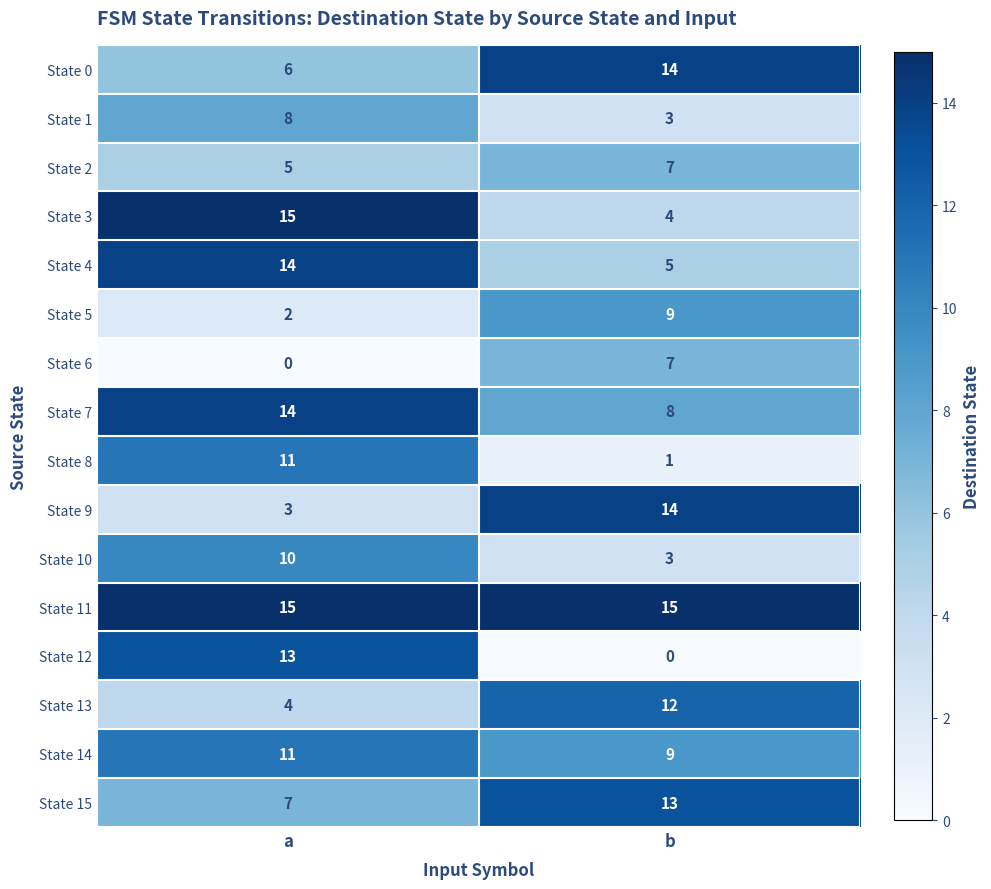

Is the value of State 15 at a greater than the value of State 1 at b?

Yes